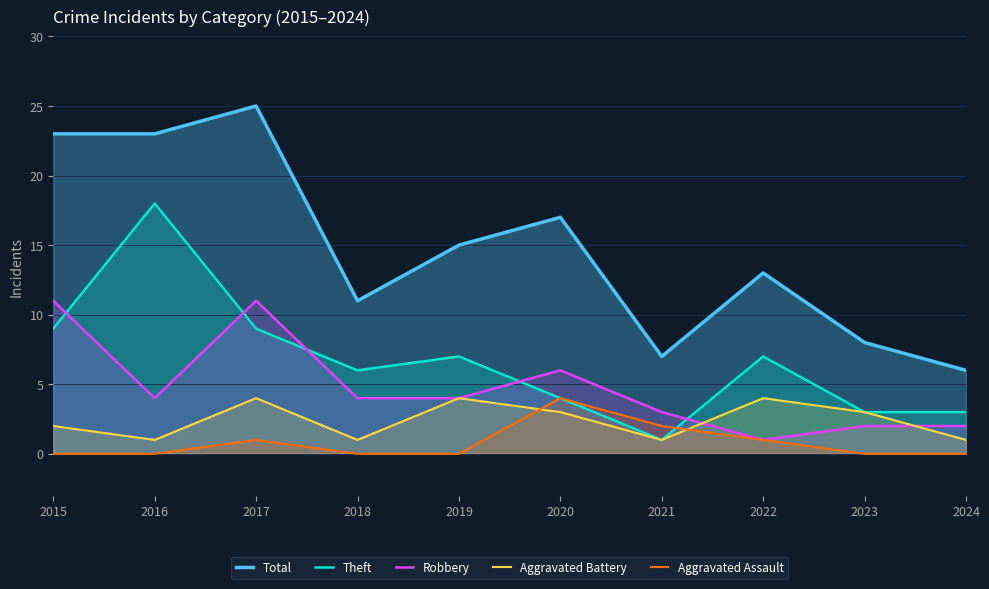

What is the sum of all Robbery values?

48